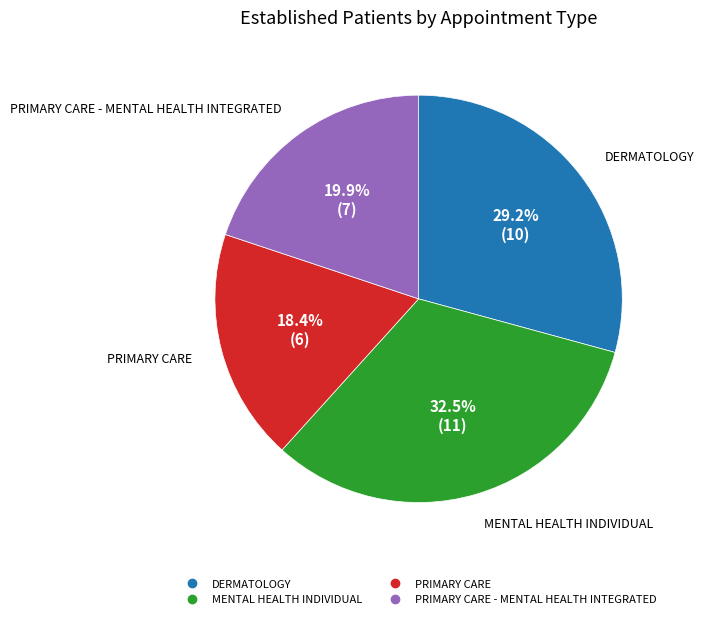

Is there any slice that represents more than half of the pie?

No